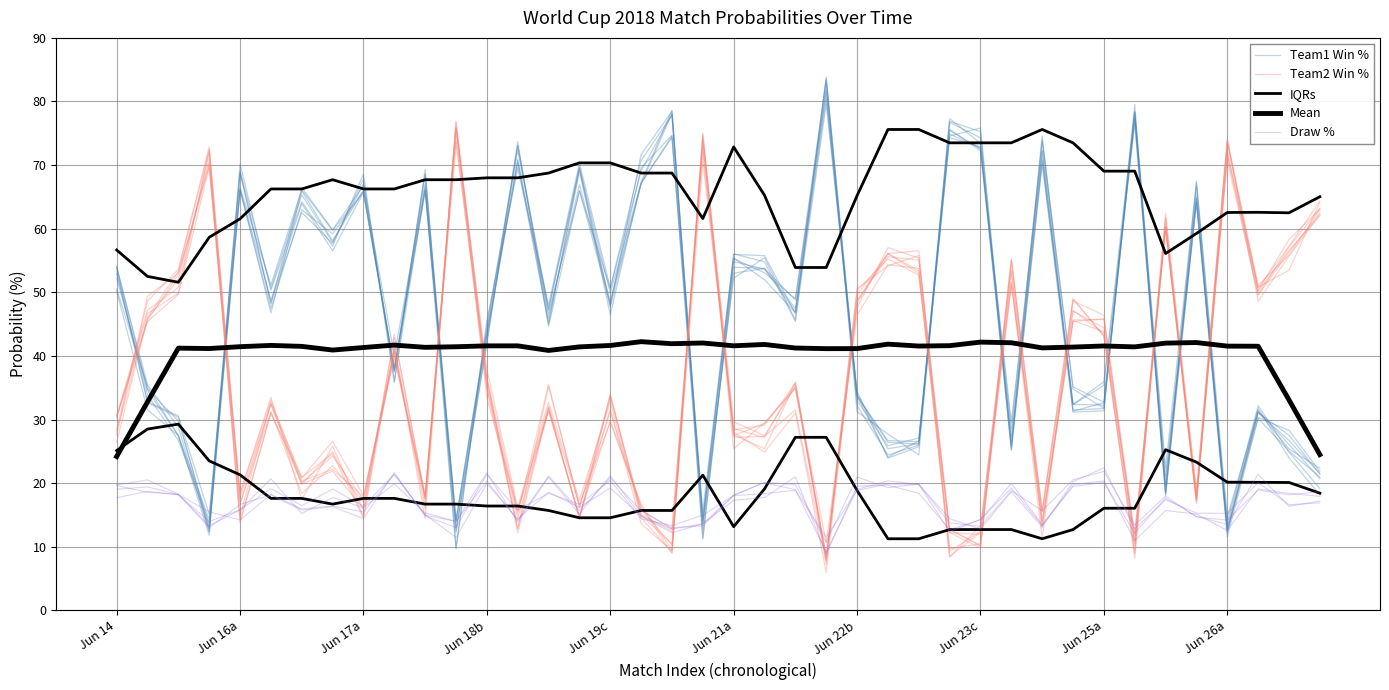

What is the value of the Team2 Win % point at the 8th from the left?

24.3